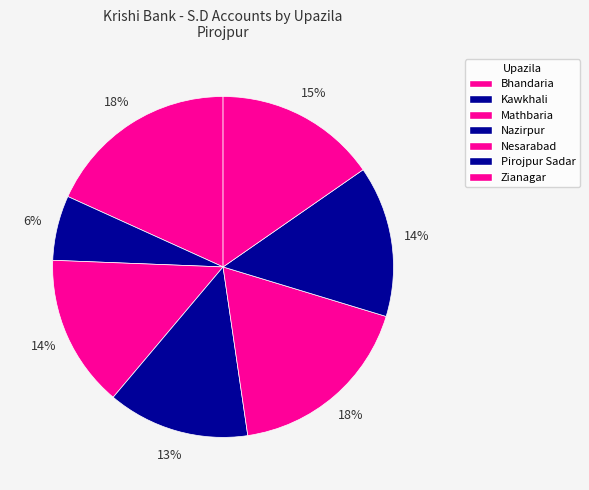

How many segments does this pie chart have?

7